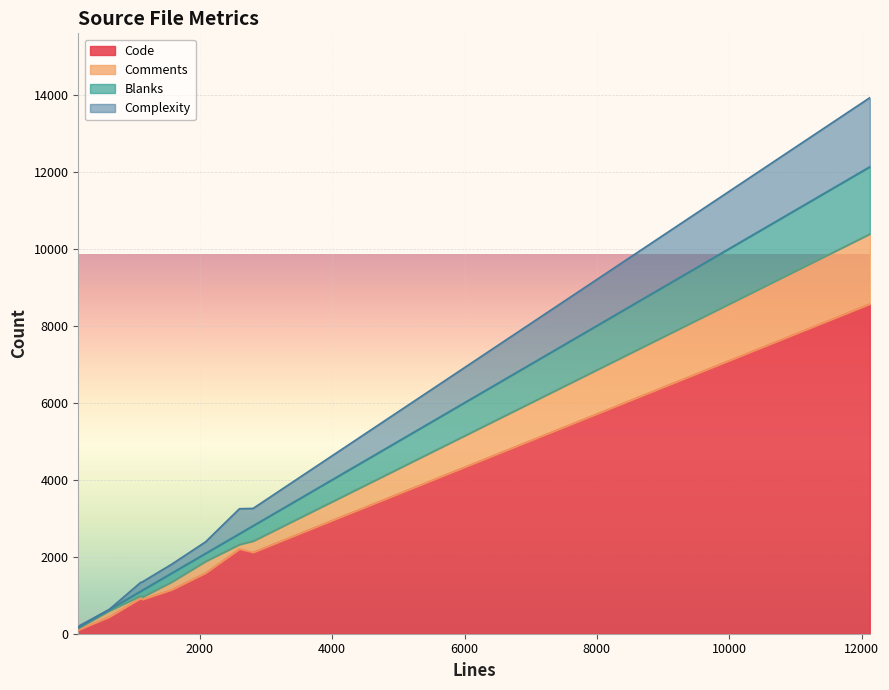

What is the maximum value for Code?

8562